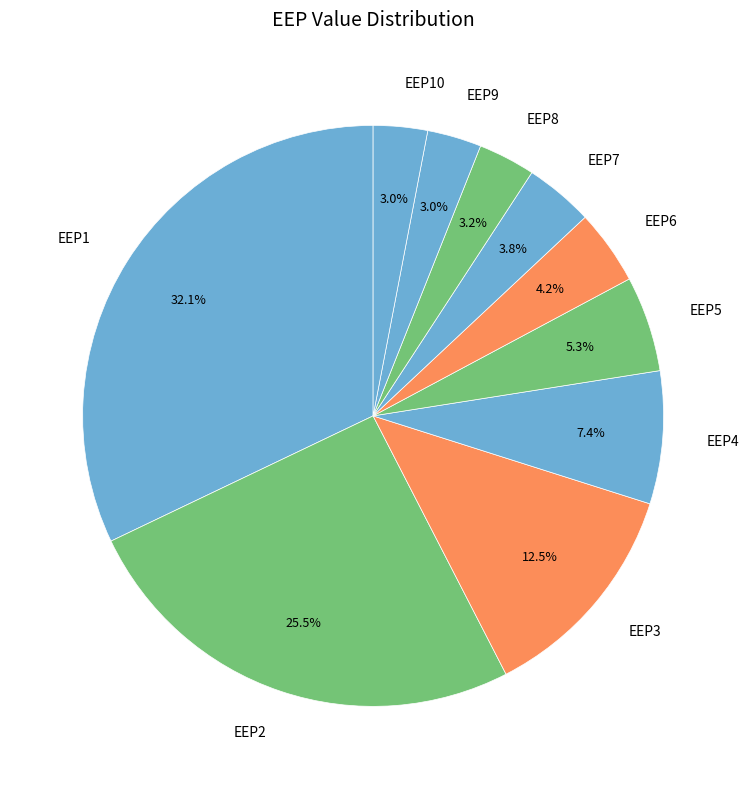

What portion of the pie excludes EEP10?

97.0%